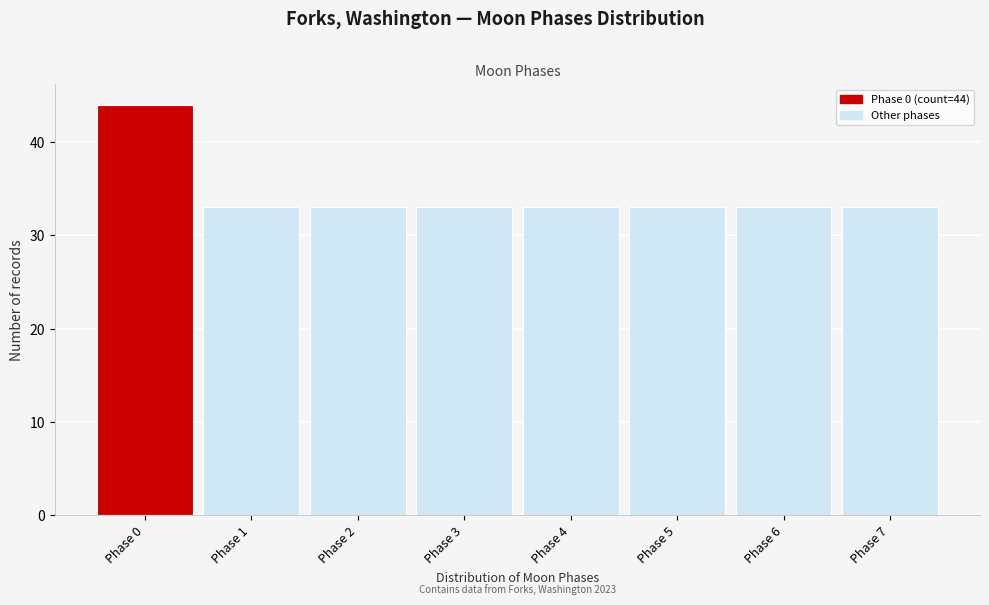

Over which range of the x-axis is the bar tallest?

-0.5 to 0.5